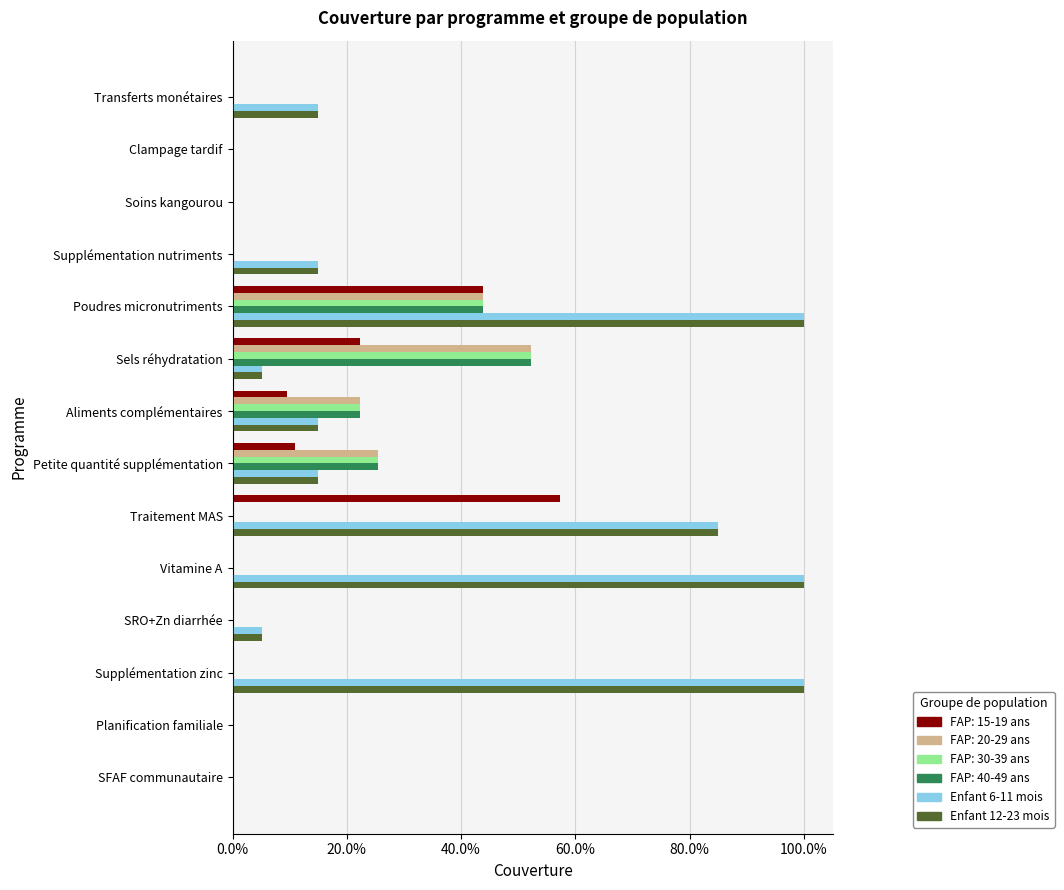

What are all the series names shown in the legend?

FAP: 15-19 ans, FAP: 20-29 ans, FAP: 30-39 ans, FAP: 40-49 ans, Enfant 6-11 mois, Enfant 12-23 mois